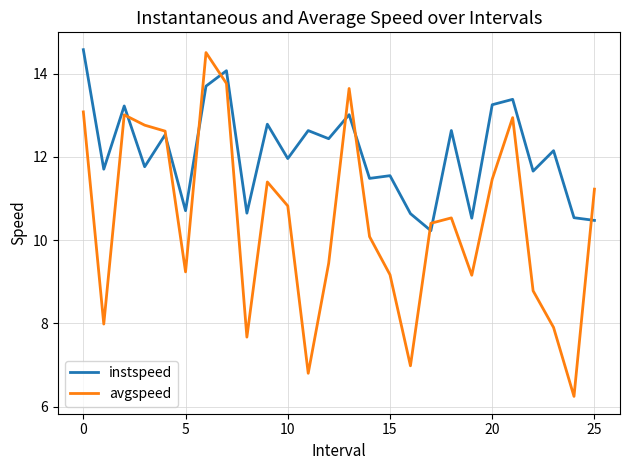

True or false: instspeed has more than 2 interior local peaks.

True